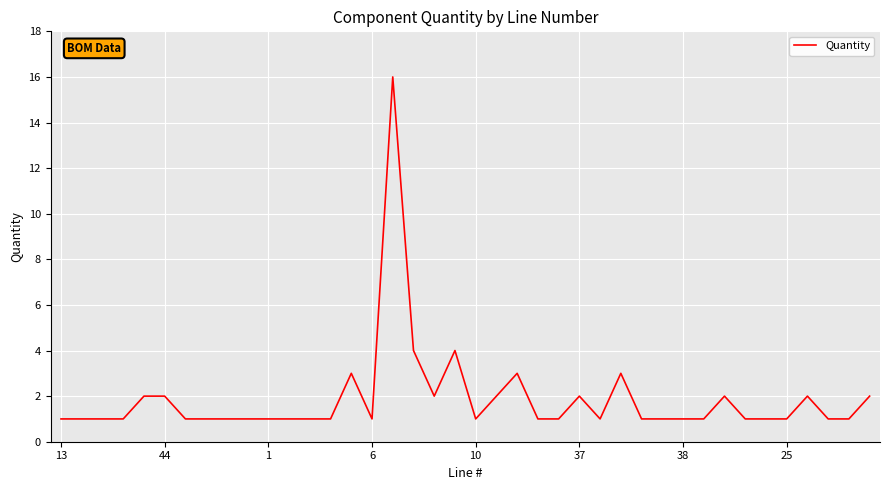

What is the difference between the maximum and minimum values?

15